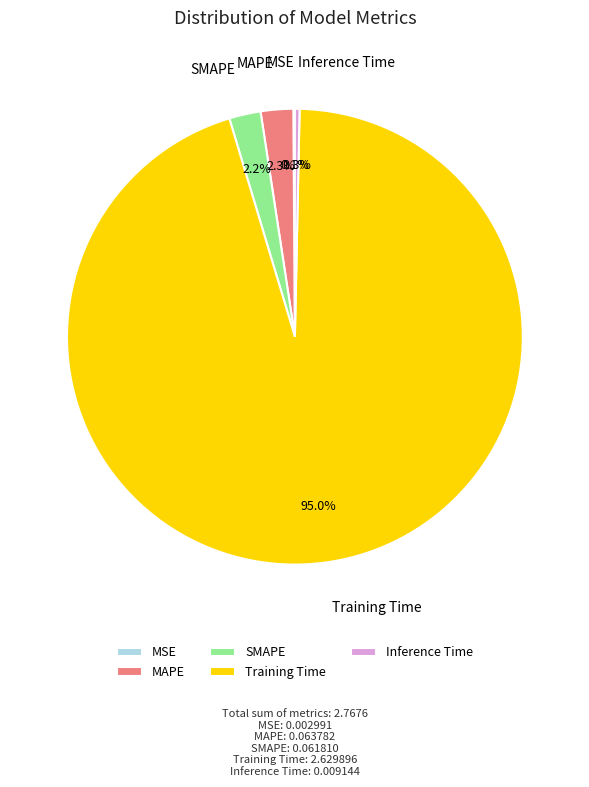

Which slice is the largest?

Training Time